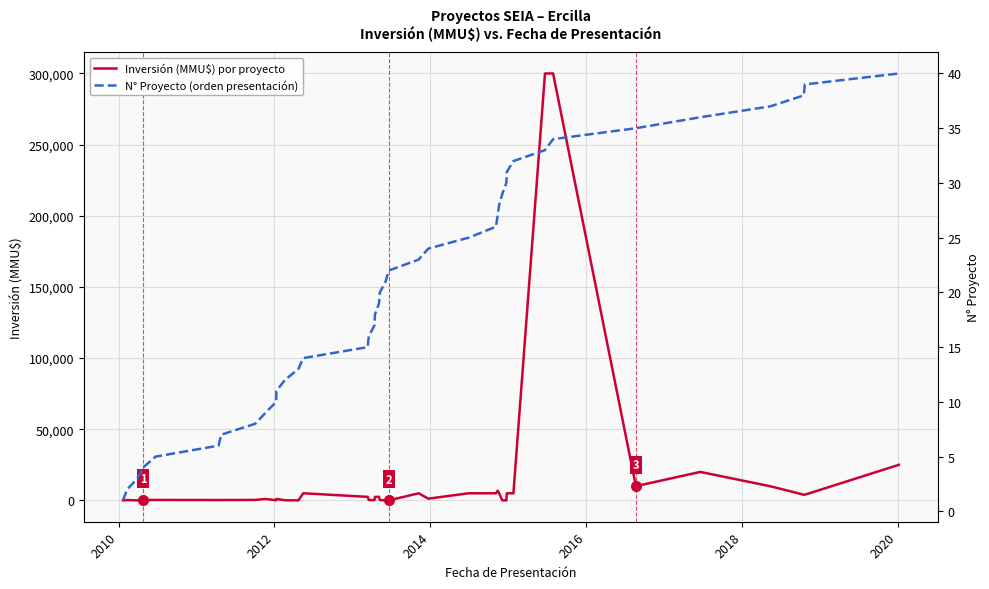

What is the value of the Inversión (MMU$) por proyecto point at the 32nd from the left?

5000